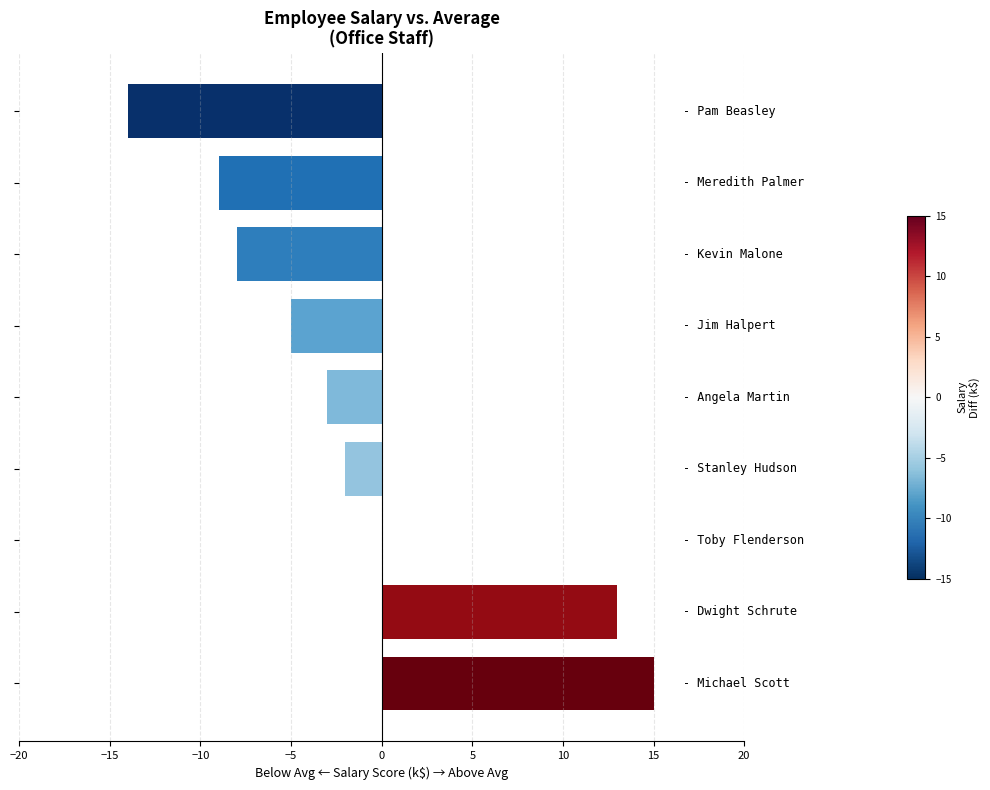

What is the sum of all values?

-13